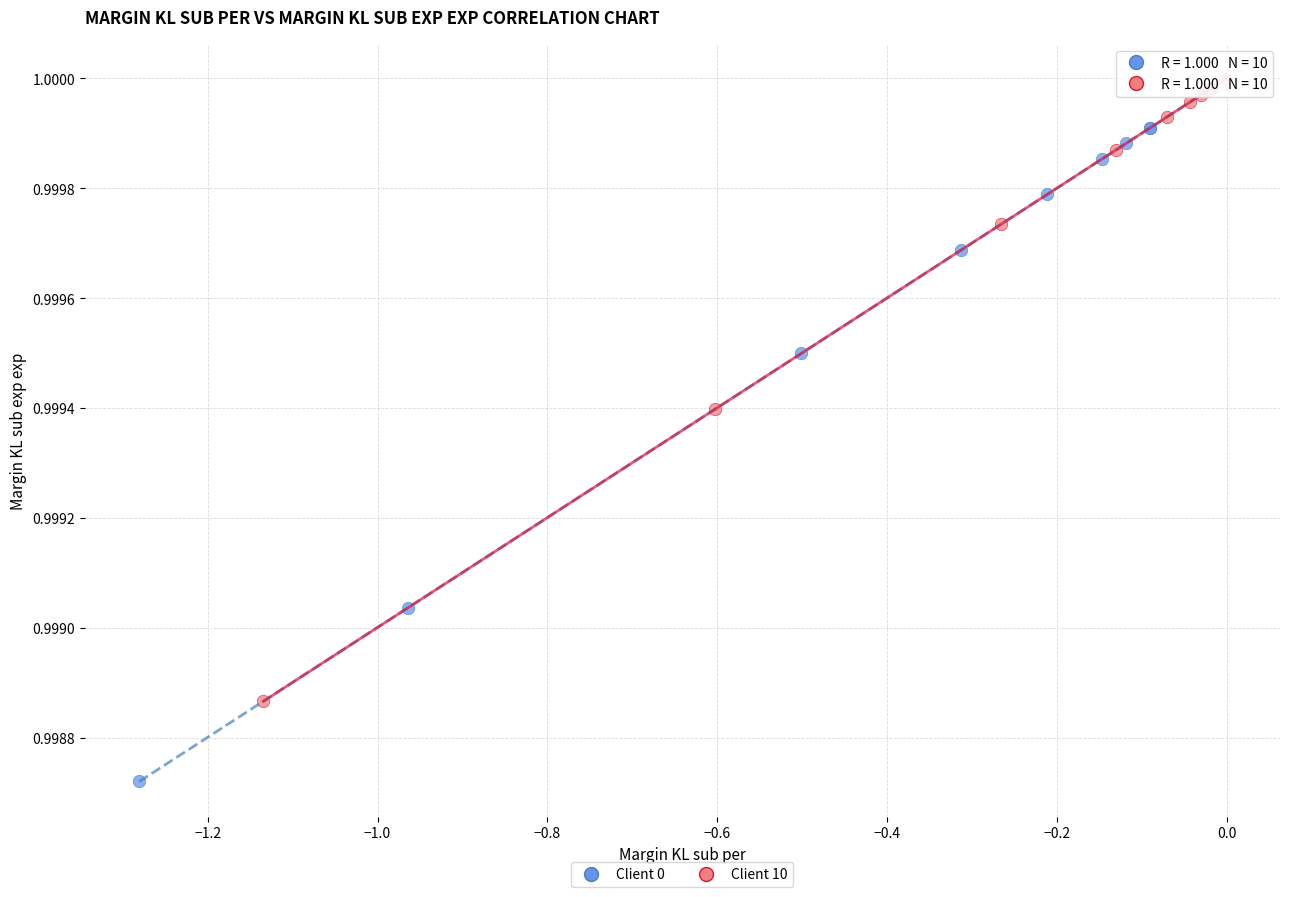

Which series has the largest Y range (max minus min)?

Client 0